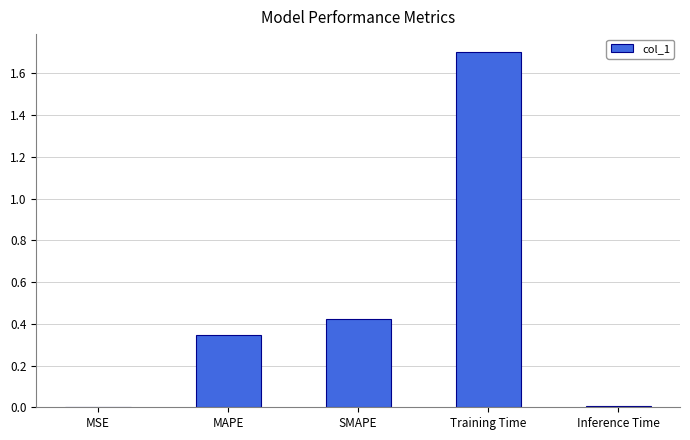

What is the change in value from MAPE to Training Time?

+1.4